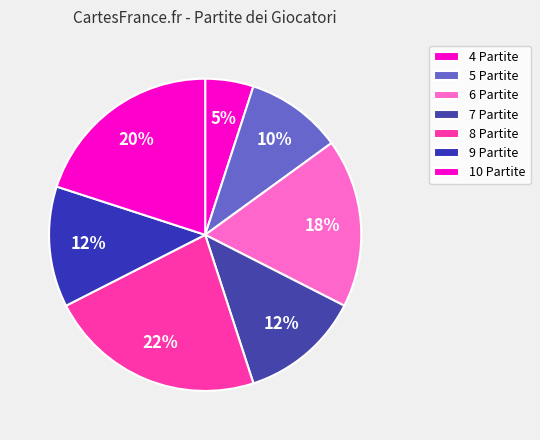

How many slices are in this pie chart?

7